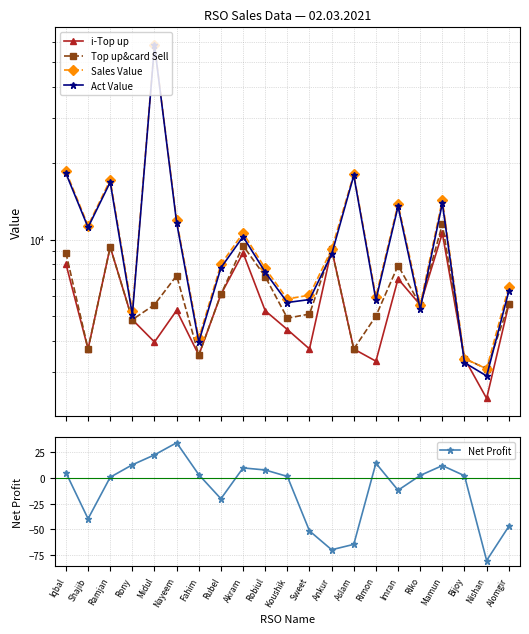

Rank the series by their maximum value, from lowest to highest.

Net Profit, i-Top up, Top up&card Sell, Act Value, Sales Value